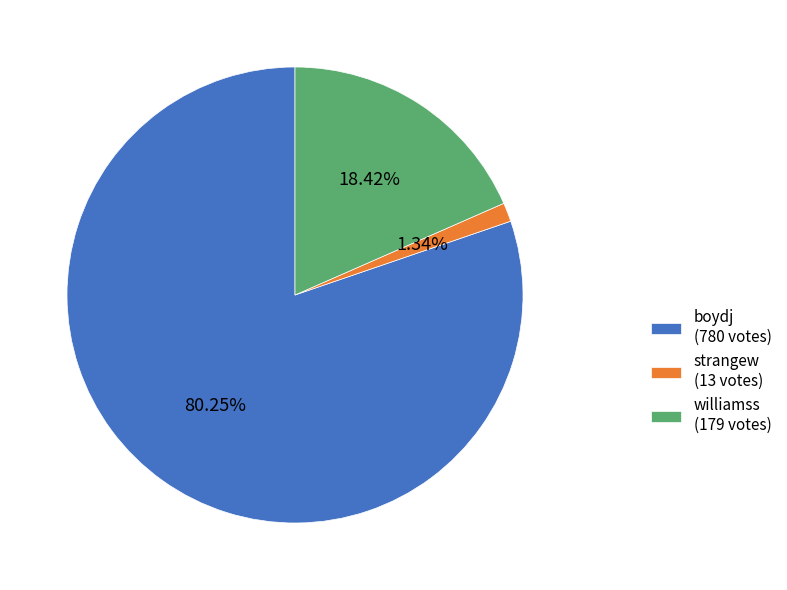

Is it true that strangew is 1% of the pie?

True